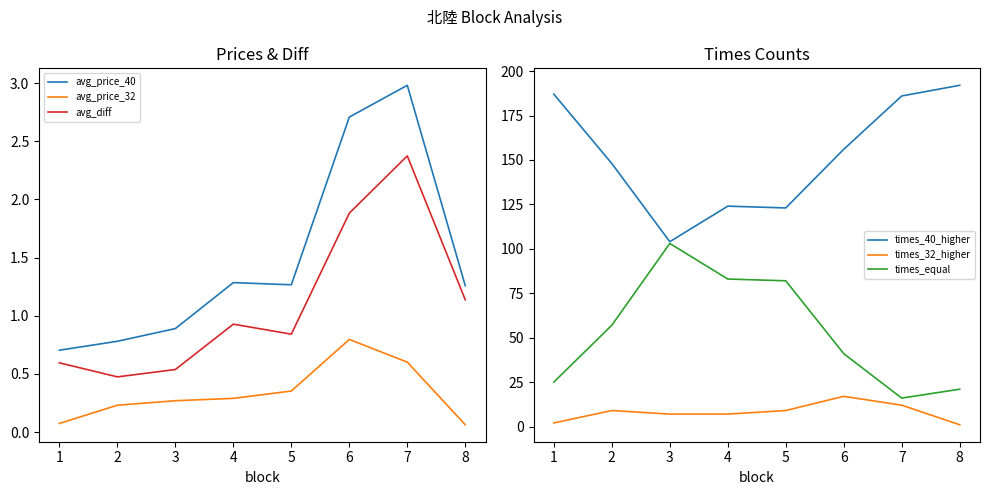

True or false: avg_price_32 and avg_price_40 cross at least once.

False